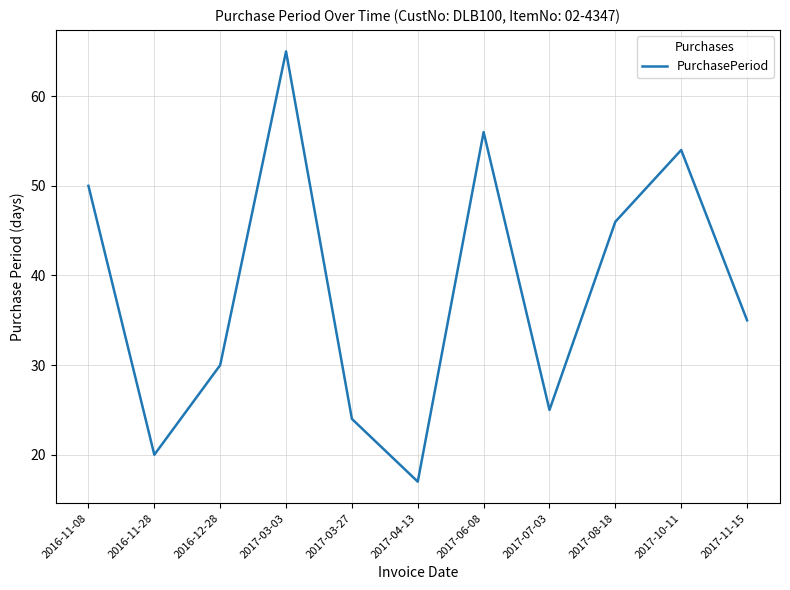

At which label is the value closest to 41?

2017-08-18